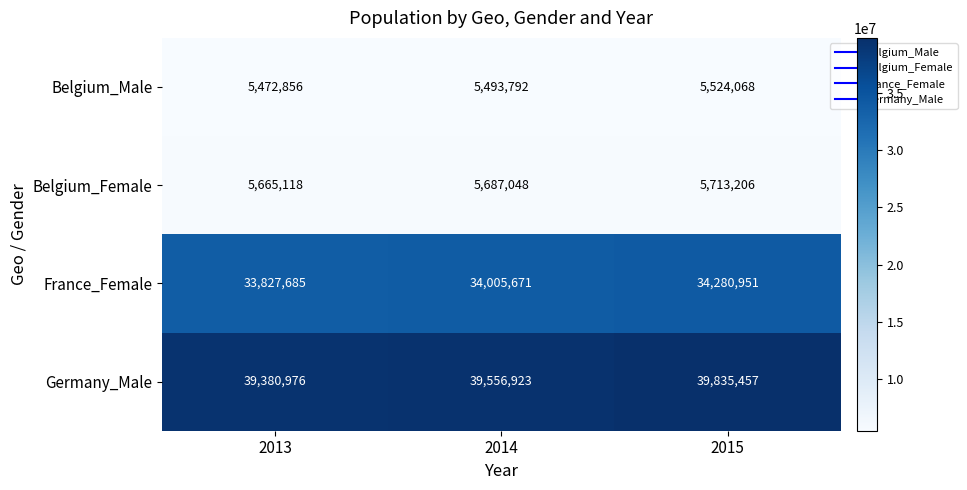

Count the number of data series in this chart.

4